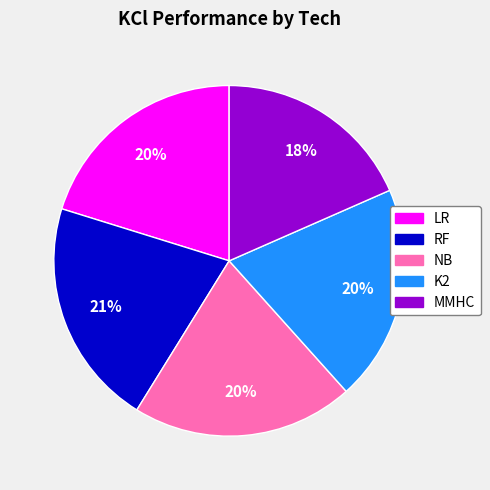

Is there any slice that represents more than half of the pie?

No